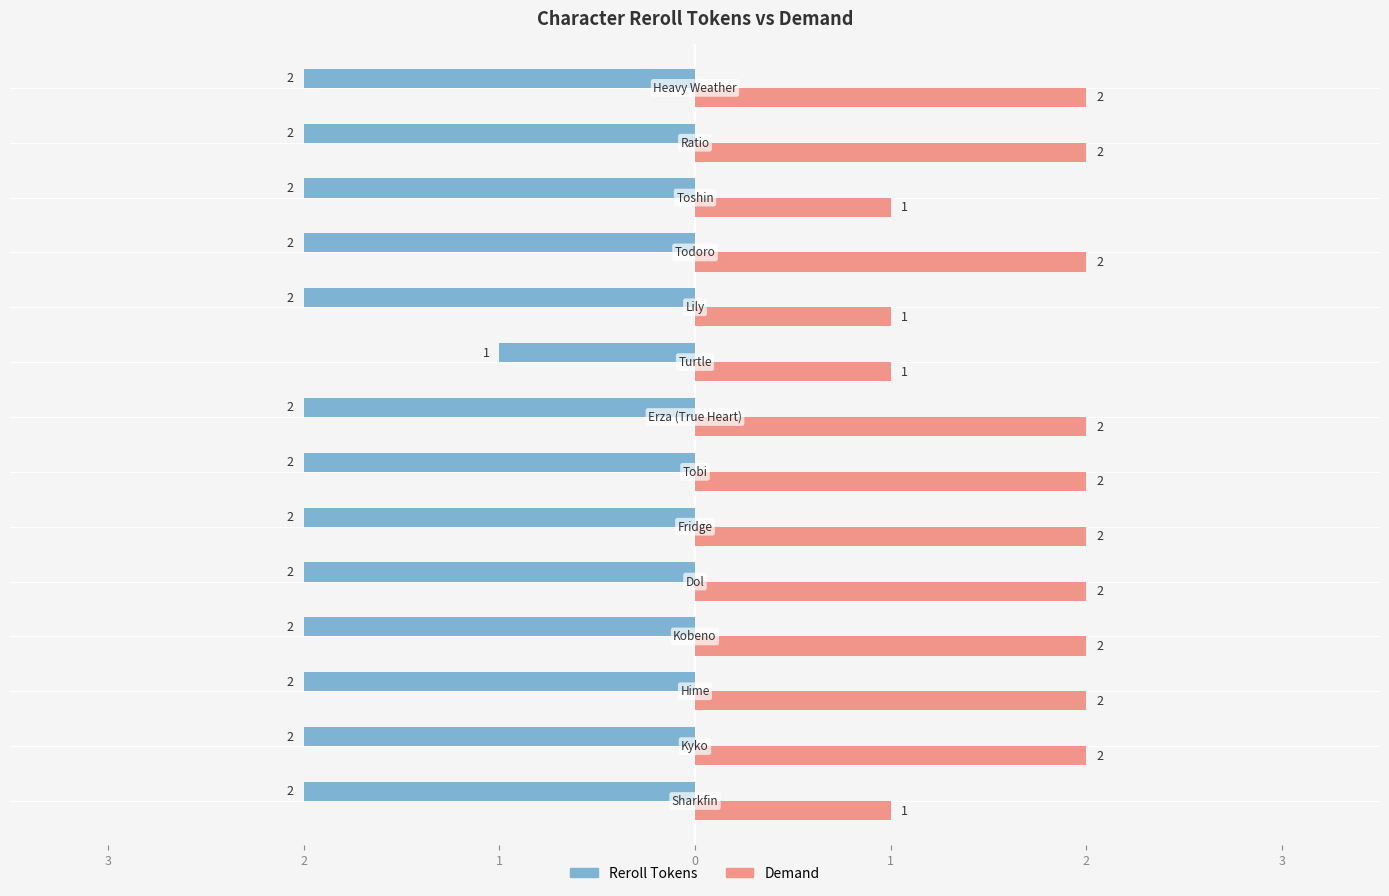

What are all the series names shown in the legend?

Reroll Tokens, Demand